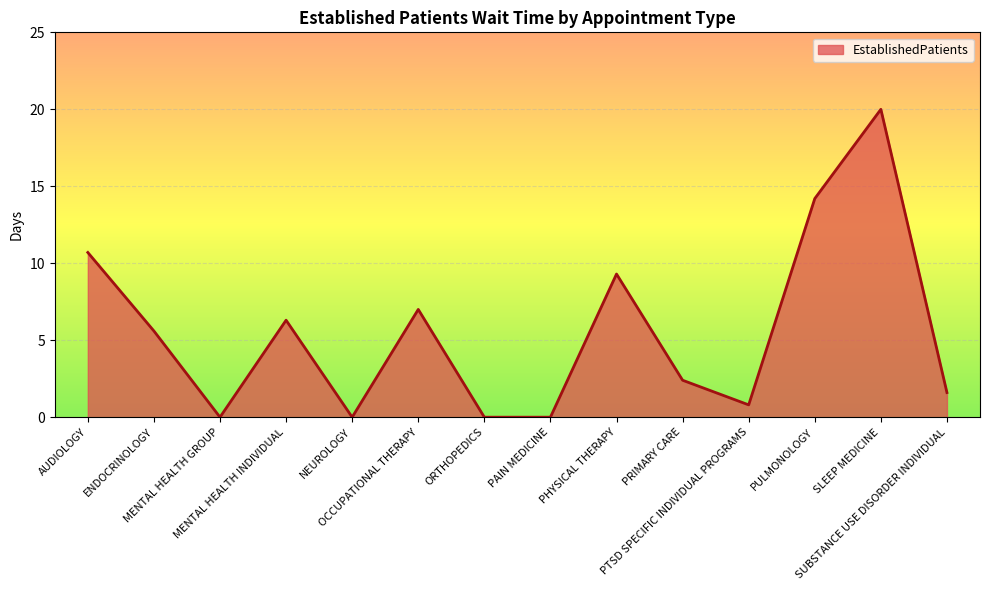

Reading left to right, what are all the values shown in this chart?

10.7	5.6	0.0	6.3	0.0	7.0	0.0	0.0	9.3	2.4	0.8	14.2	20.0	1.6